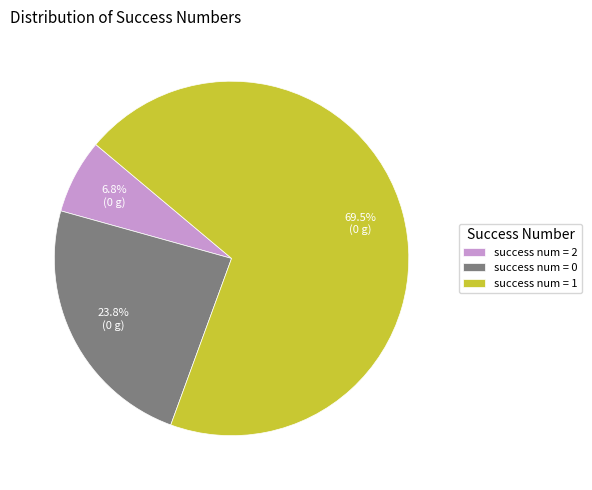

Rank the categories by value from highest to lowest.

success num = 1, success num = 0, success num = 2